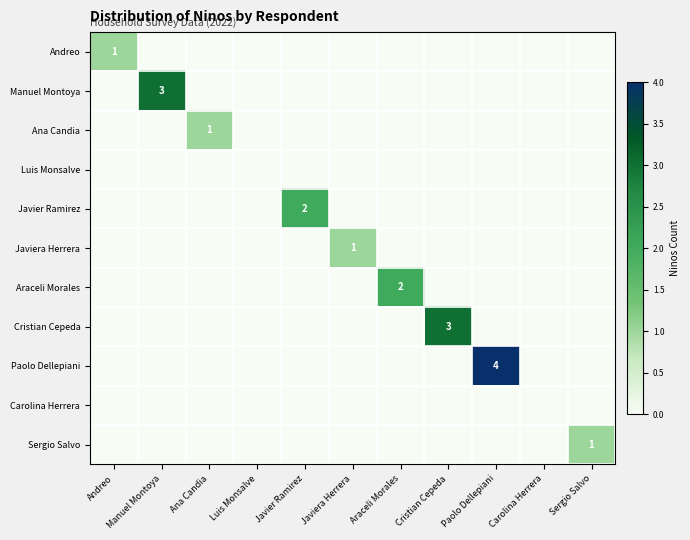

How many series are shown in this chart?

11